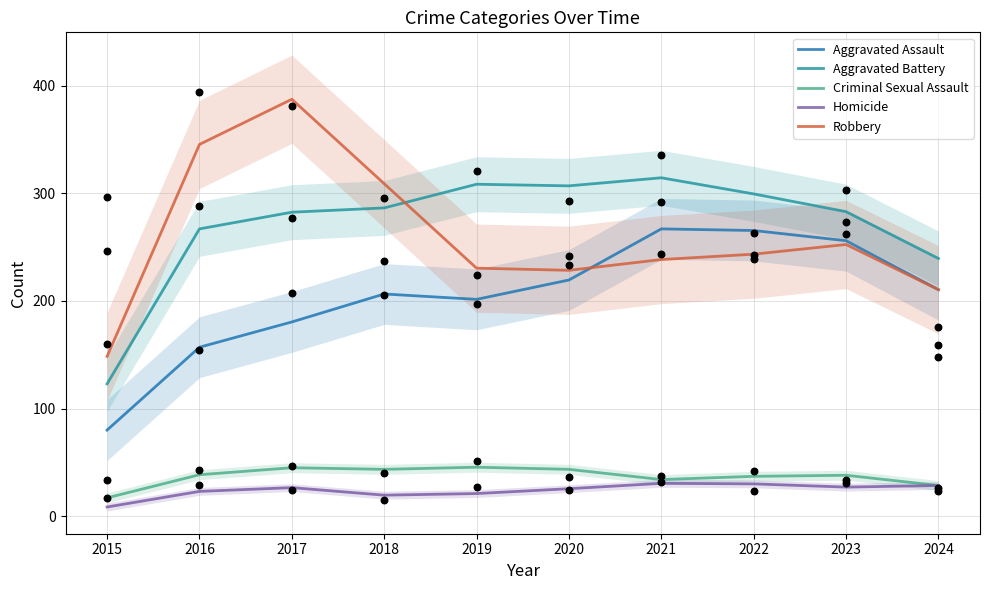

What are all the series names shown in the legend?

Aggravated Assault, Aggravated Battery, Criminal Sexual Assault, Homicide, Robbery